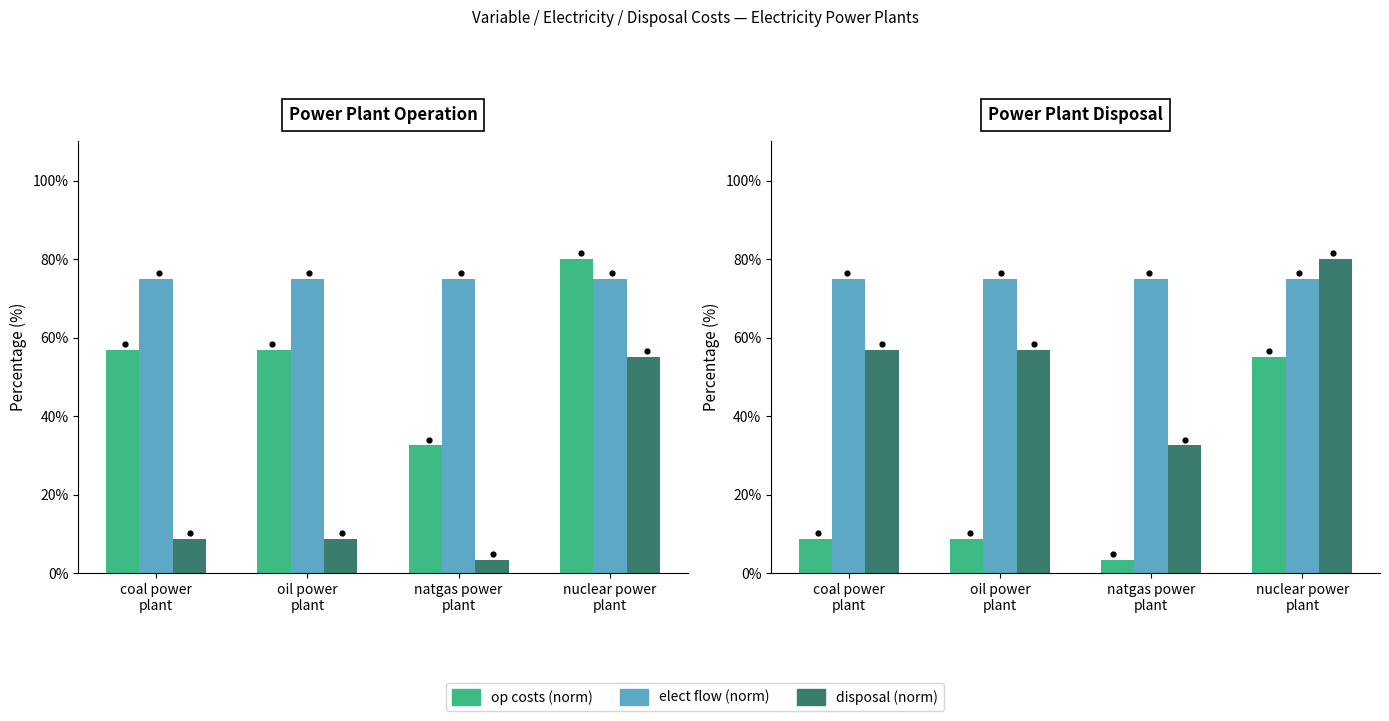

What are all the series names shown in the legend?

op costs (norm), elect flow (norm), disposal (norm)